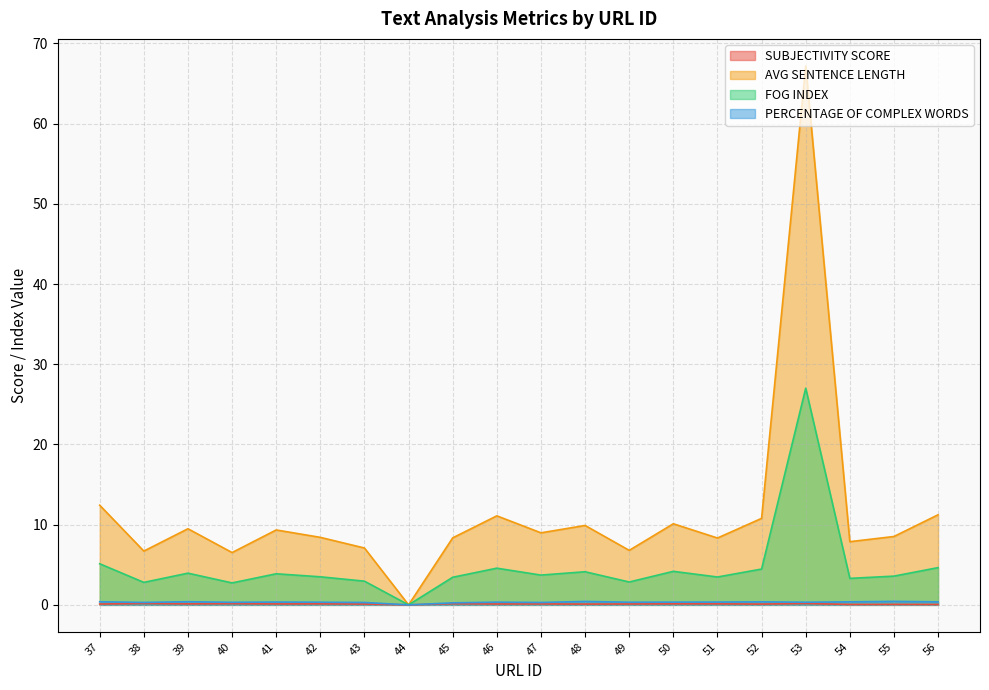

Reading left to right, what are all the values shown in this chart?

SUBJECTIVITY SCORE: 0.1	0.2	0.1	0.2	0.1	0.1	0.1	0.0	0.1	0.1	0.1	0.1	0.1	0.1	0.1	0.1	0.2	0.1	0.1	0.0
AVG SENTENCE LENGTH: 12.4	6.7	9.5	6.5	9.3	8.4	7.1	0.0	8.4	11.1	9.0	9.9	6.8	10.1	8.3	10.8	67.2	7.9	8.5	11.2
FOG INDEX: 5.1	2.8	4.0	2.7	3.9	3.5	3.0	0.0	3.4	4.6	3.7	4.1	2.8	4.2	3.5	4.5	27.0	3.3	3.6	4.6
PERCENTAGE OF COMPLEX WORDS: 0.4	0.3	0.4	0.3	0.4	0.3	0.3	0.0	0.3	0.3	0.3	0.4	0.3	0.3	0.3	0.4	0.3	0.4	0.4	0.4